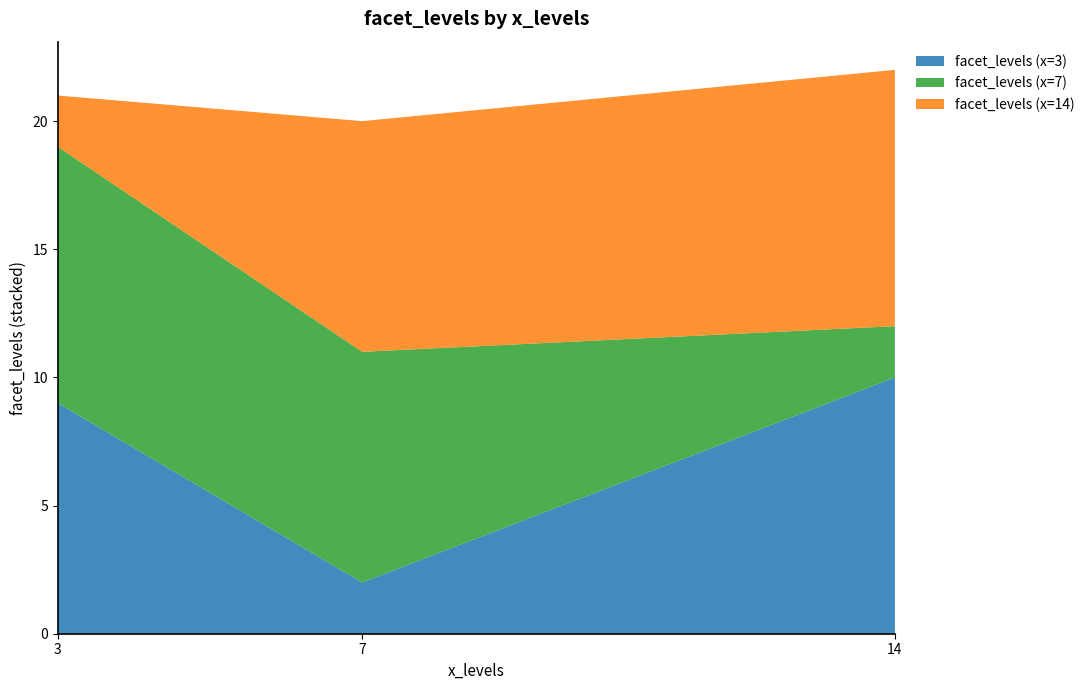

Reading left to right, what are all the values shown in this chart?

facet_levels (x=3): 3=9	7=2	14=10
facet_levels (x=7): 3=10	7=9	14=2
facet_levels (x=14): 3=2	7=9	14=10